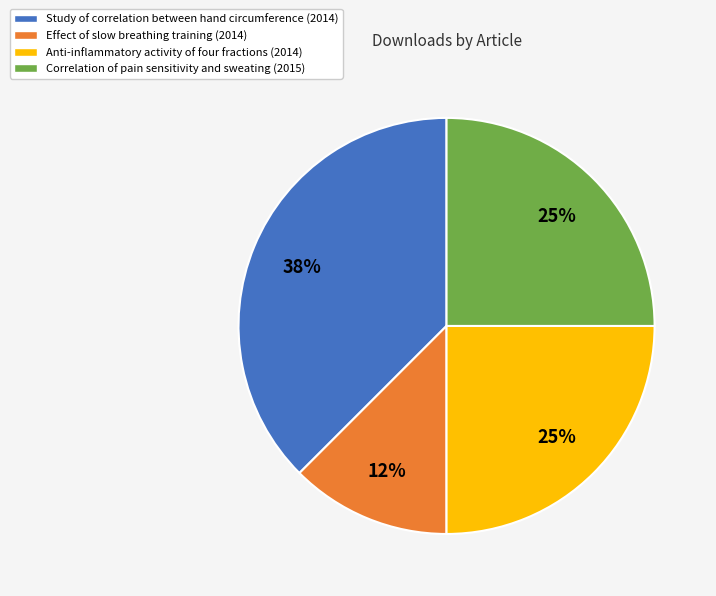

Which slice is the largest?

Study of correlation between hand circumference (2014)